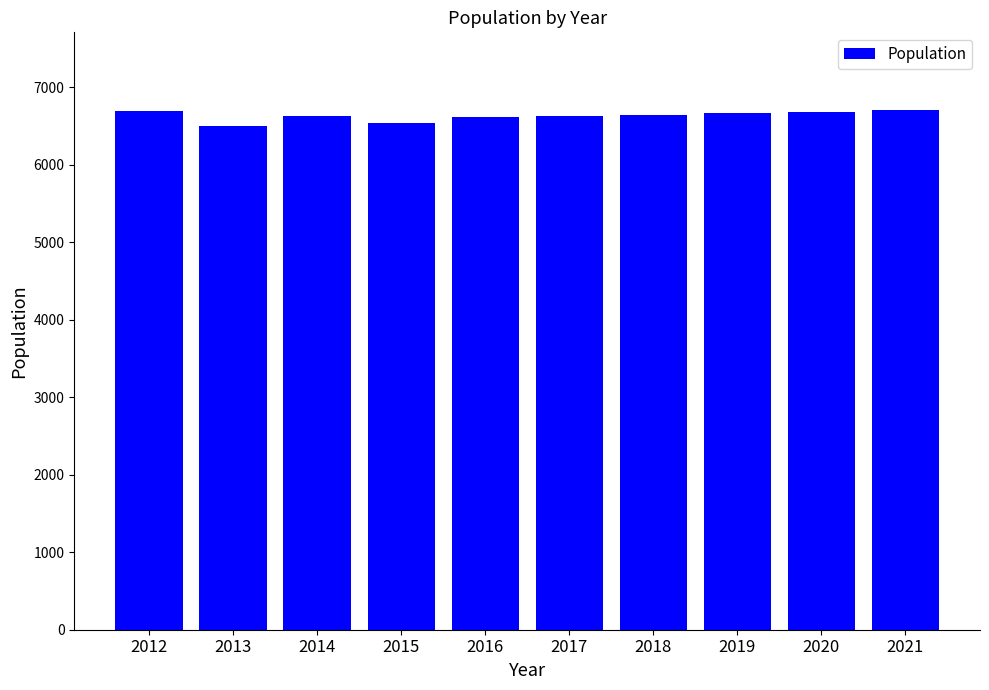

What is the greatest value displayed?

6704